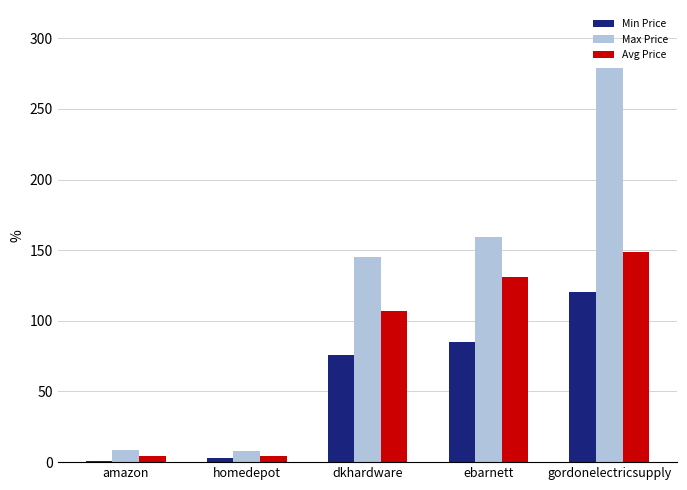

What is the sum of all Avg Price values?

394.6